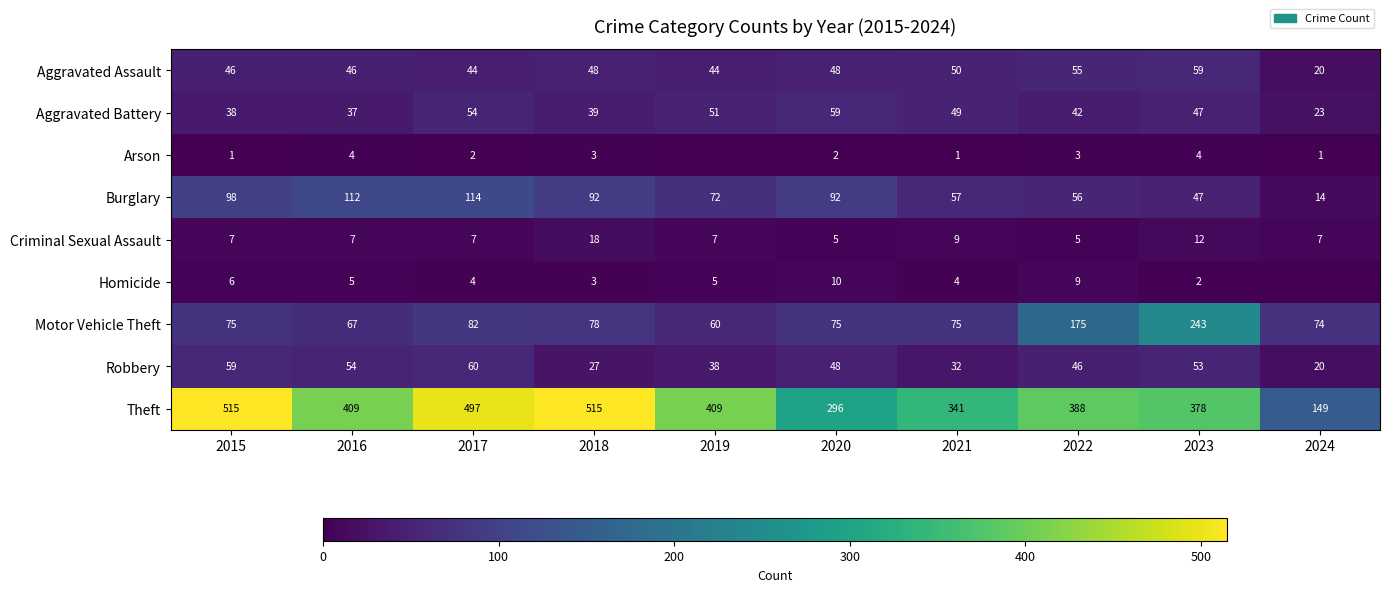

What is the difference between the highest and lowest values at 2023?

376